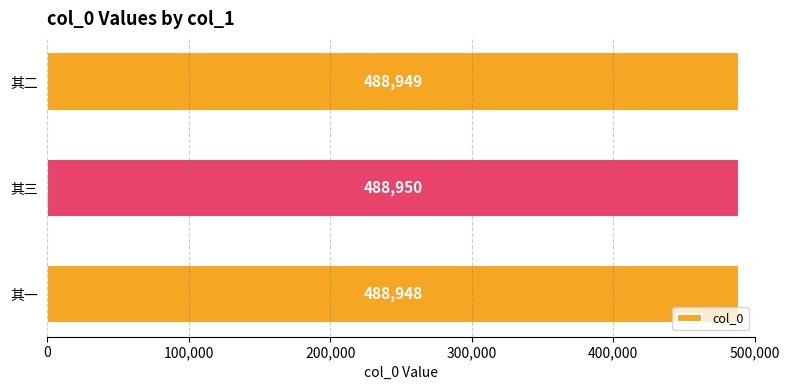

What is the sum of all values?

1466847